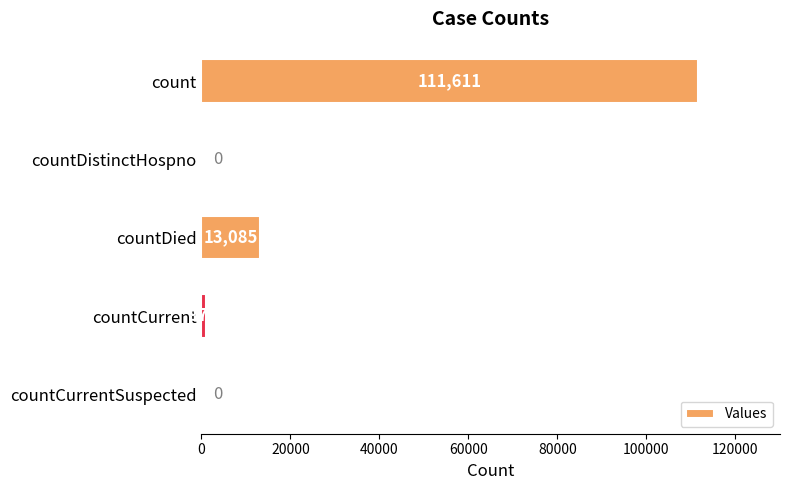

What is the maximum value shown in the chart?

111611